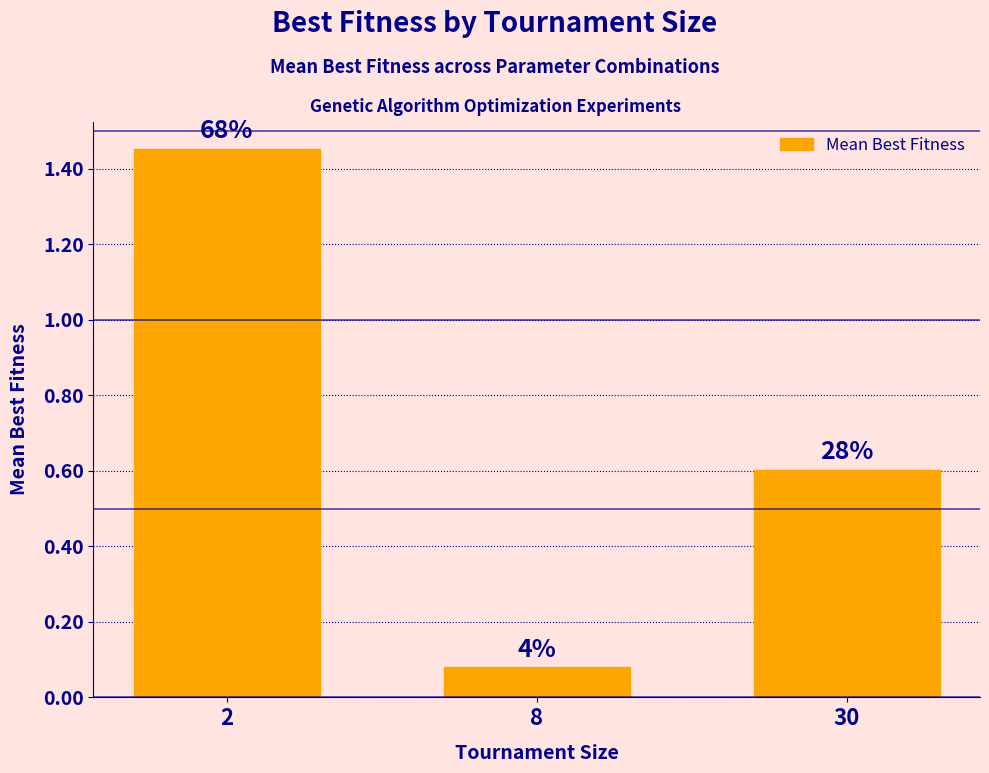

What is the smallest value displayed?

0.1